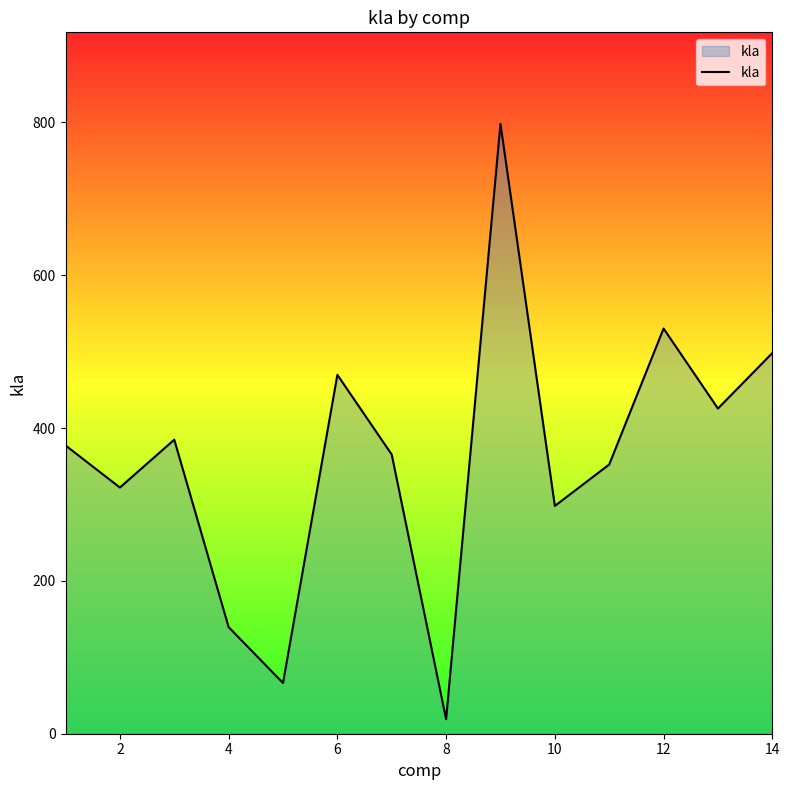

What is the difference between the maximum and minimum values?

779.3